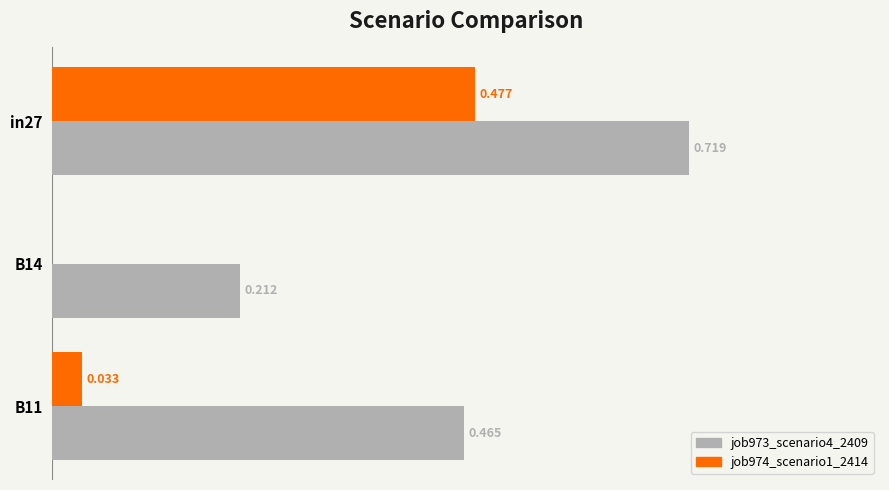

Is the value of job974_scenario1_2414 at B14 greater than the value of job973_scenario4_2409 at B14?

No